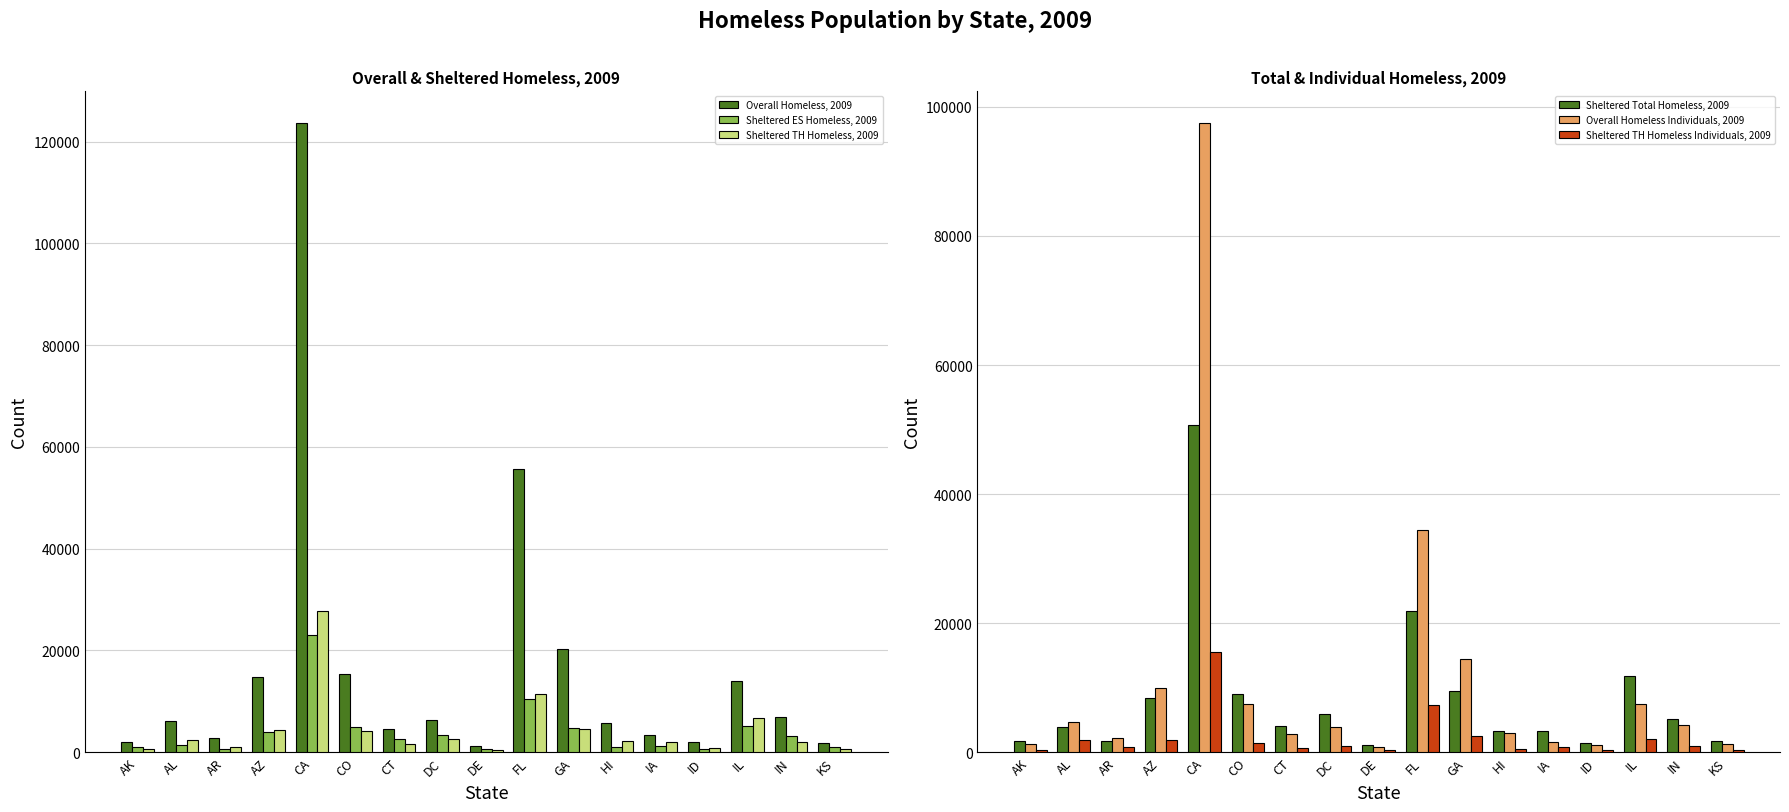

Is the value of Sheltered Total Homeless, 2009 at CO greater than the value of Overall Homeless Individuals, 2009 at ID?

Yes